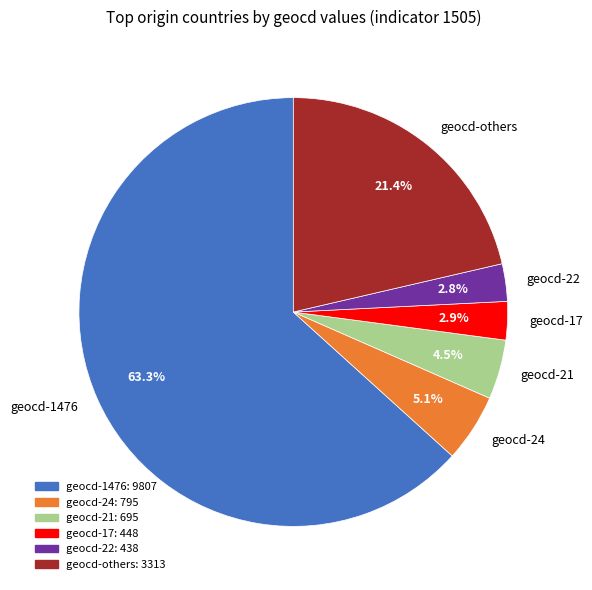

Count the number of slices in the pie.

6